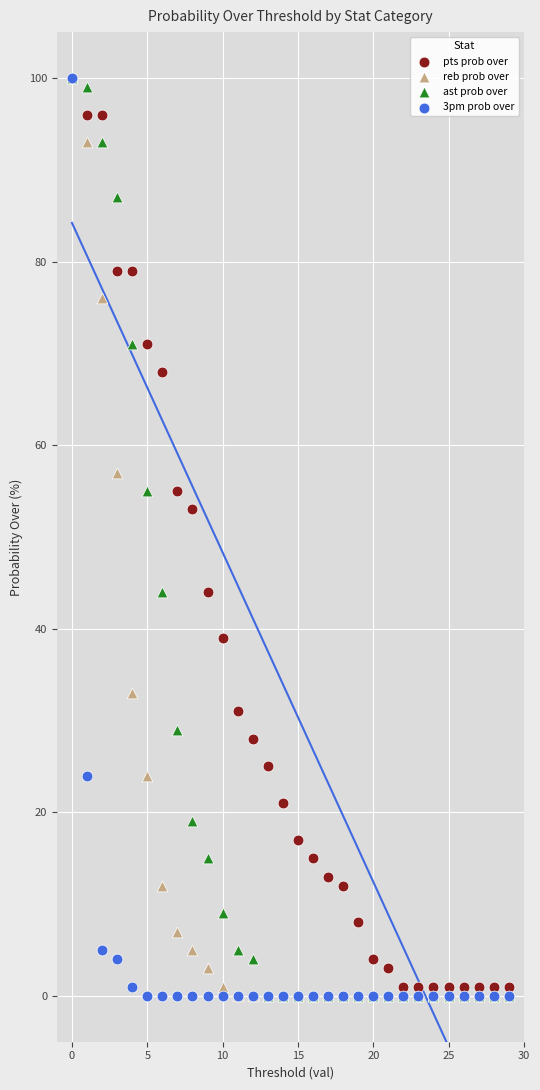

Across all series, what Y value is closest to 50?

53